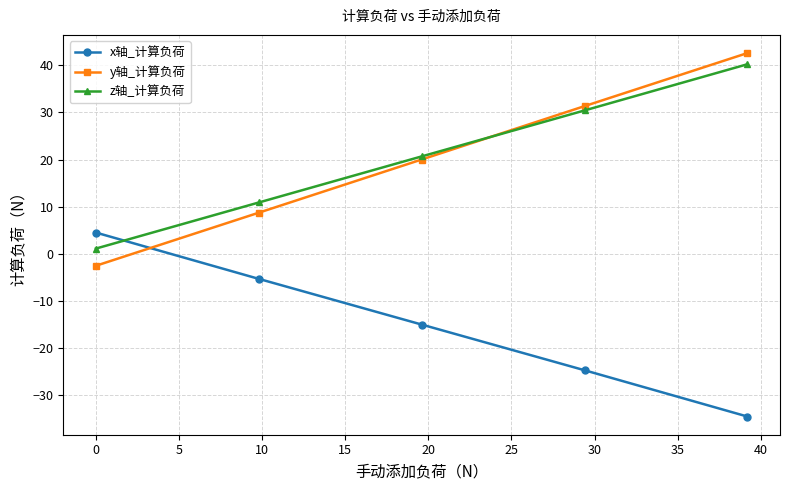

What is the greatest value displayed?

42.6